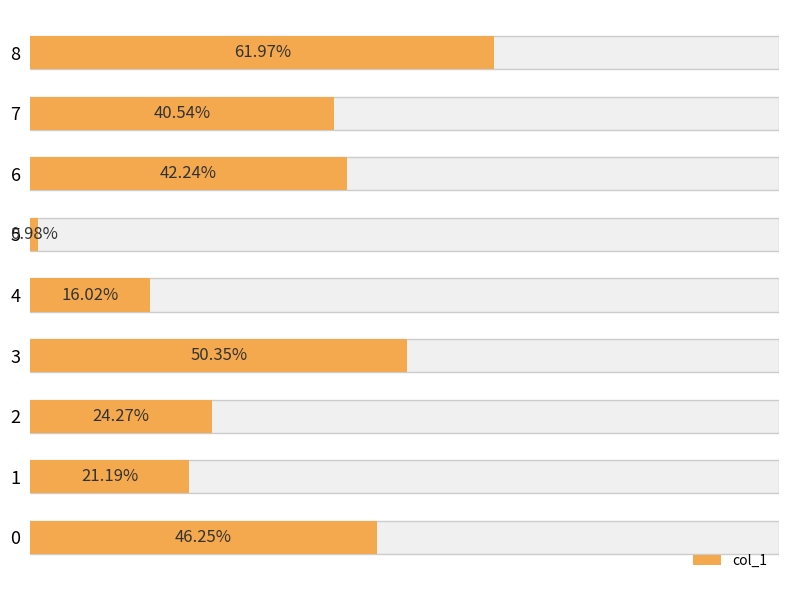

What is the approximate value at 4?

0.2